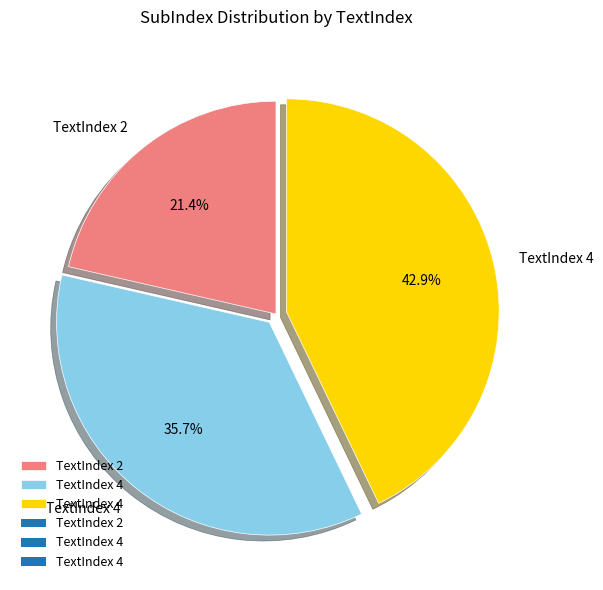

How many slices are in this pie chart?

3